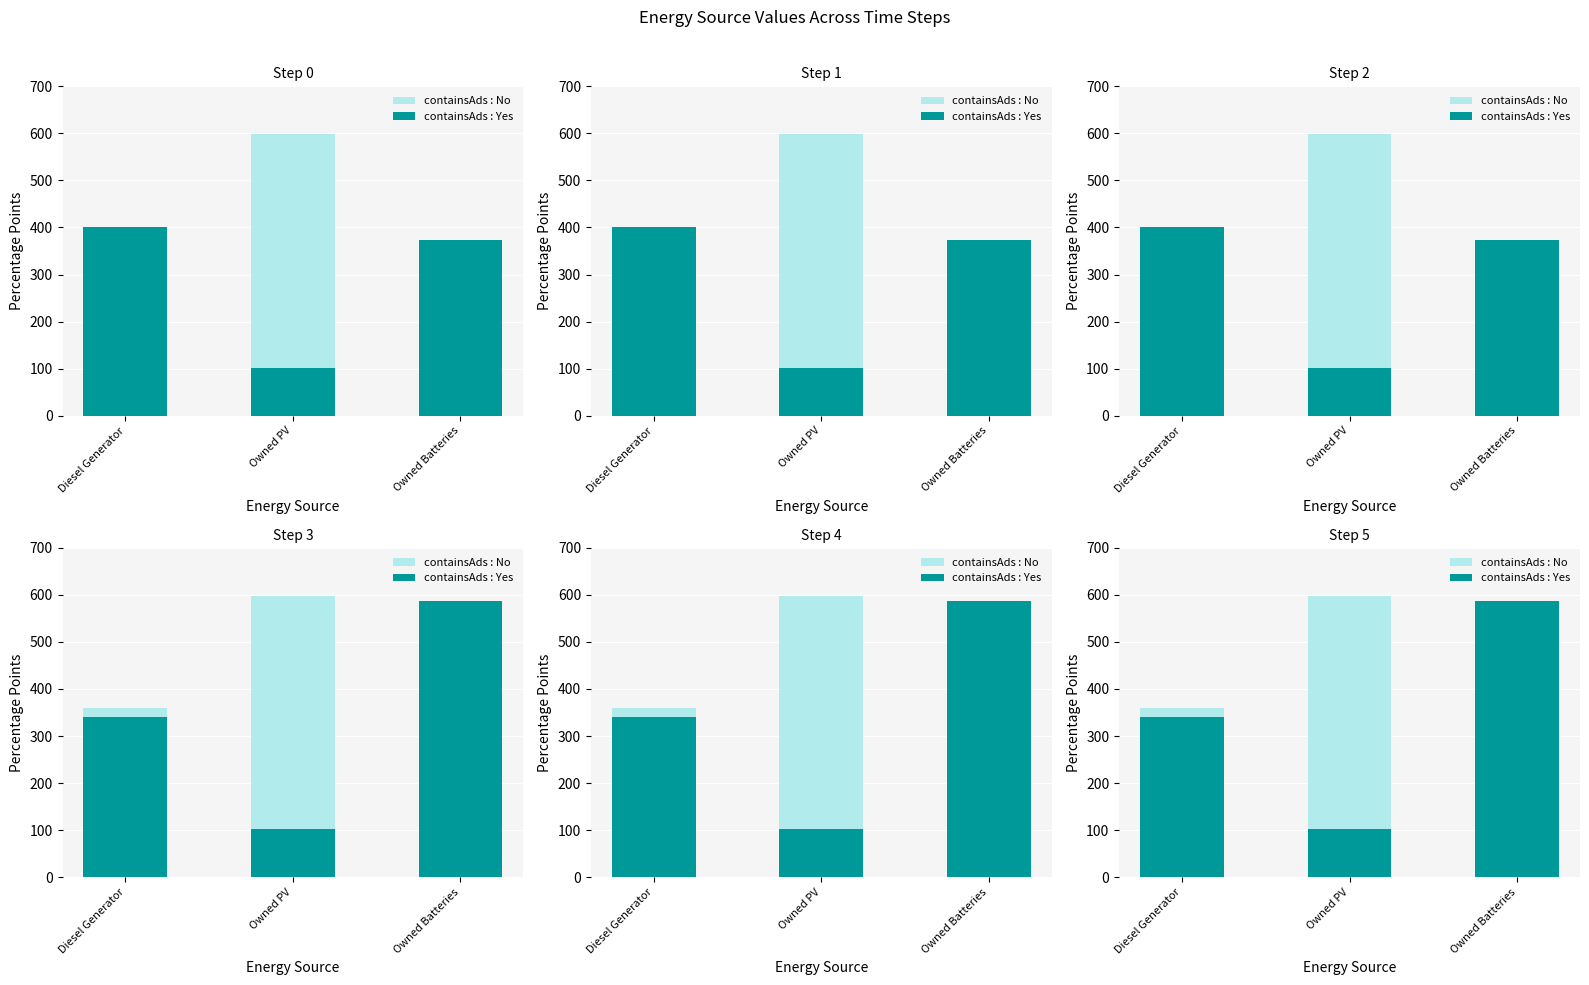

At Owned Batteries, list the series in order from smallest to largest.

containsAds : No, containsAds : Yes